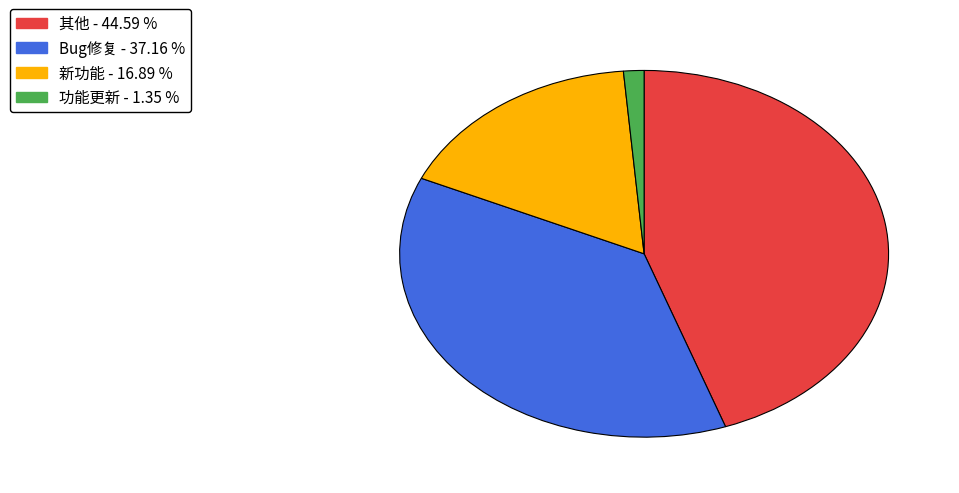

Is the sum of 新功能 and 其他 greater than half?

Yes